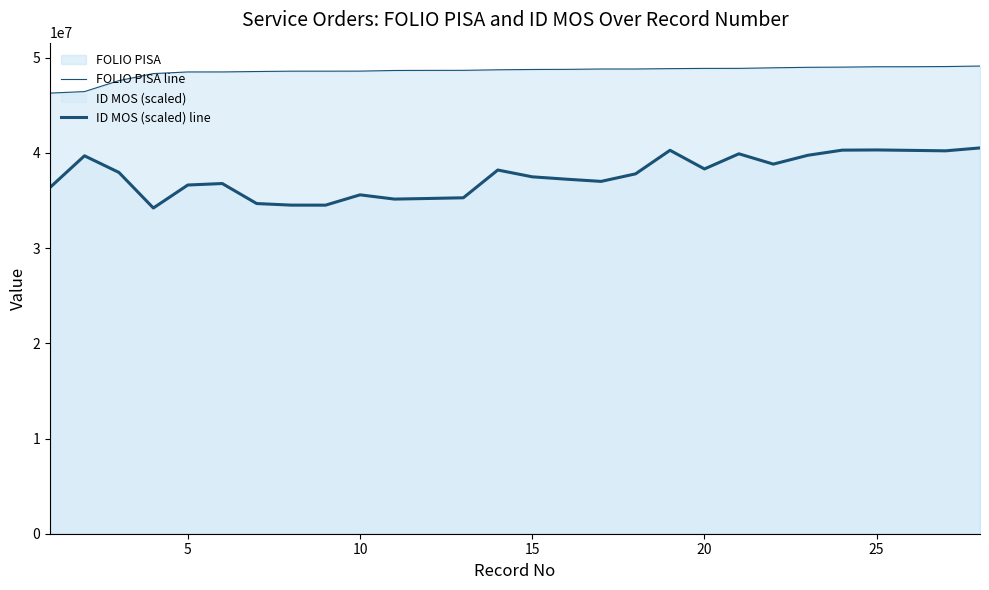

Is it true that FOLIO PISA line equals 69104084 at 30?

False